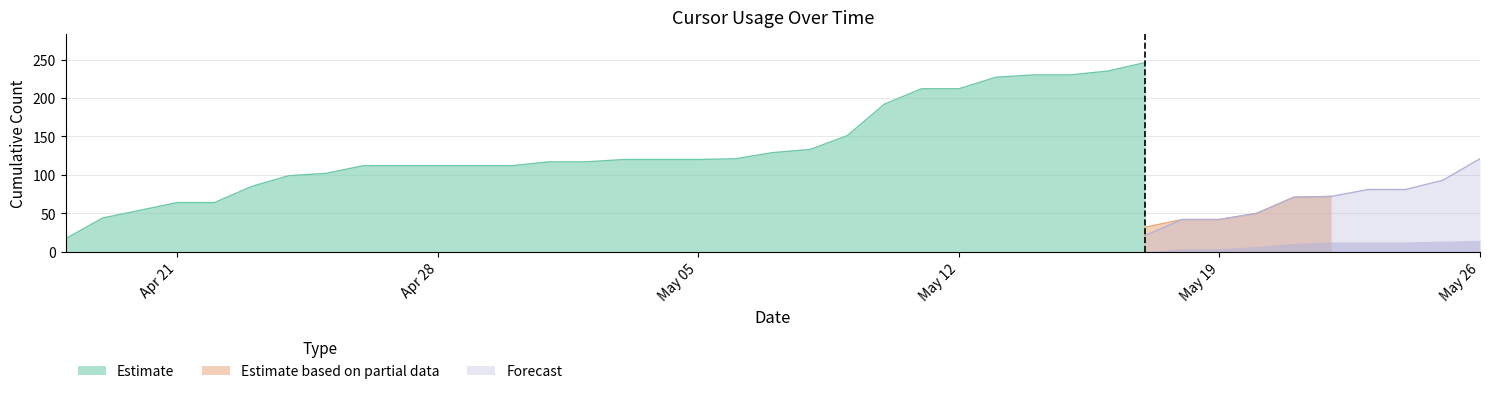

How many lines are shown in the chart?

3